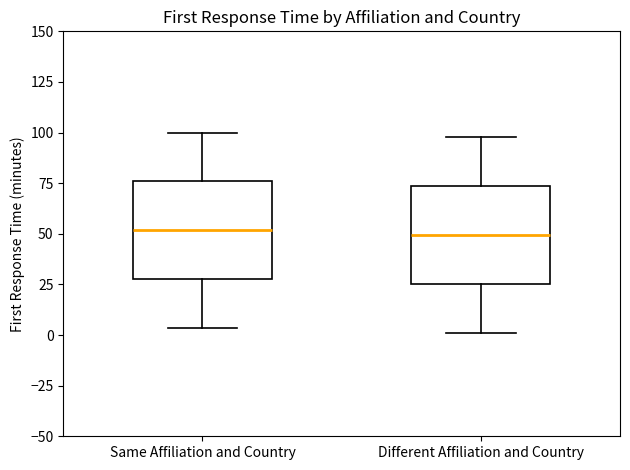

Reading left to right, transcribe this box plot: for each box, give where its median line is, the range the box spans, and where its two whiskers end, as read against the y-axis. The values are not printed on the chart, so give them approximately, as read against the axis.

Same Affiliation and Country: median 50, box 30 to 75, whiskers 5 to 100
Different Affiliation and Country: median 50, box 25 to 75, whiskers 0 to 100